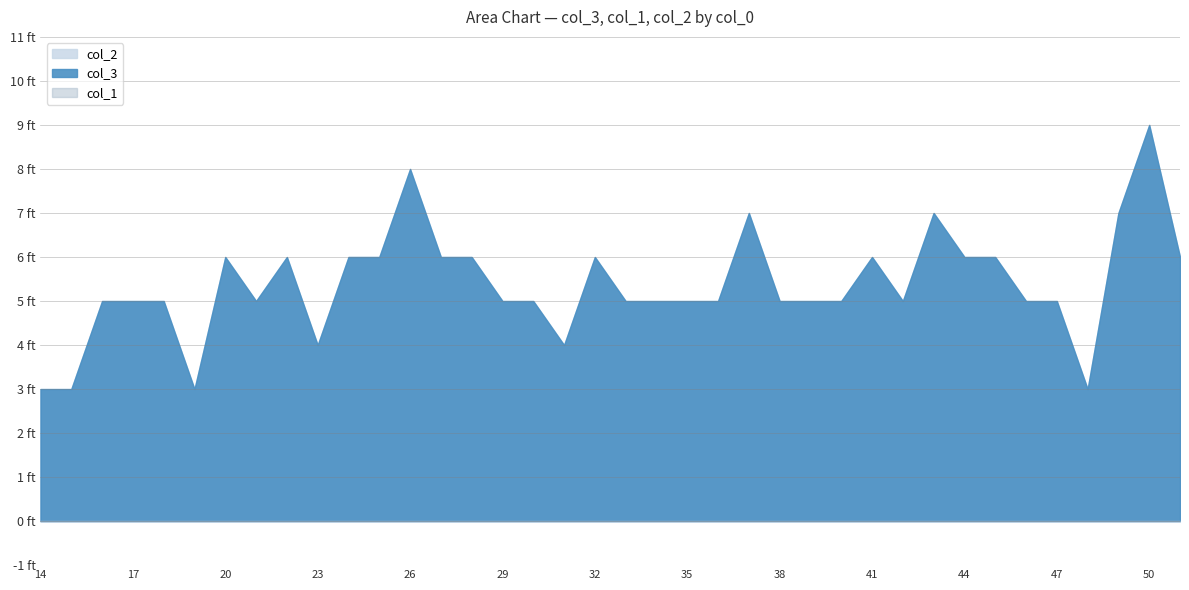

Between 21 and 50, which is larger?

50